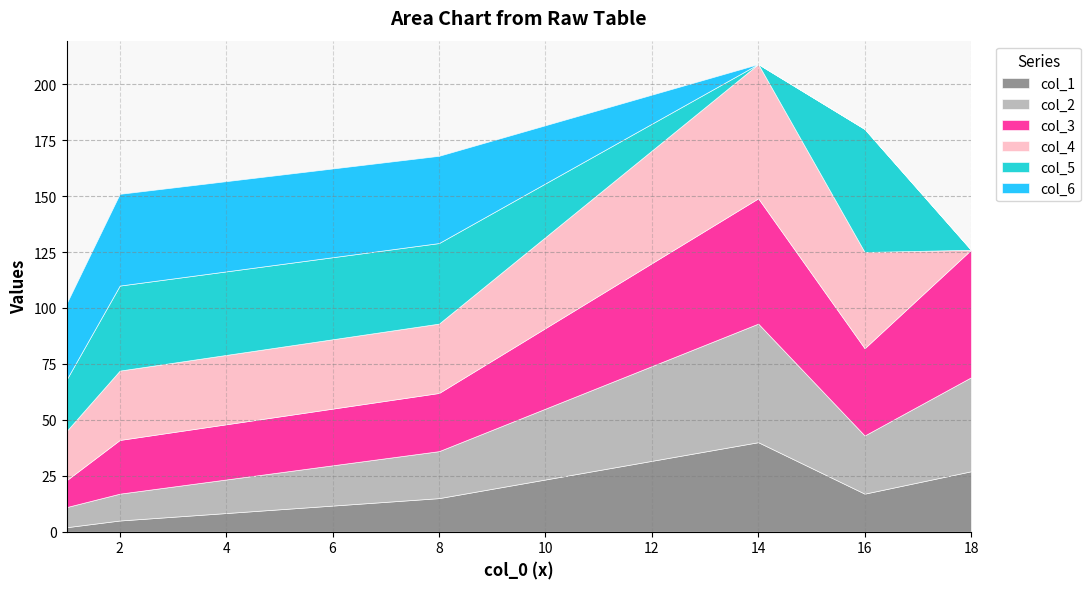

Count the number of categories in the chart.

6